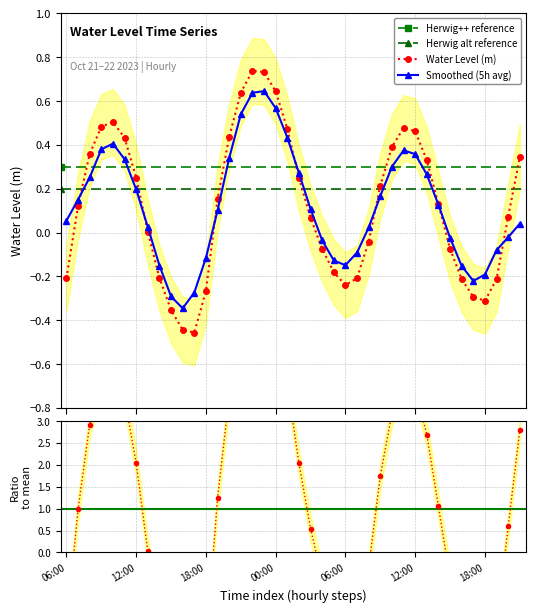

How many values in Smoothed (mean) are below zero?

16